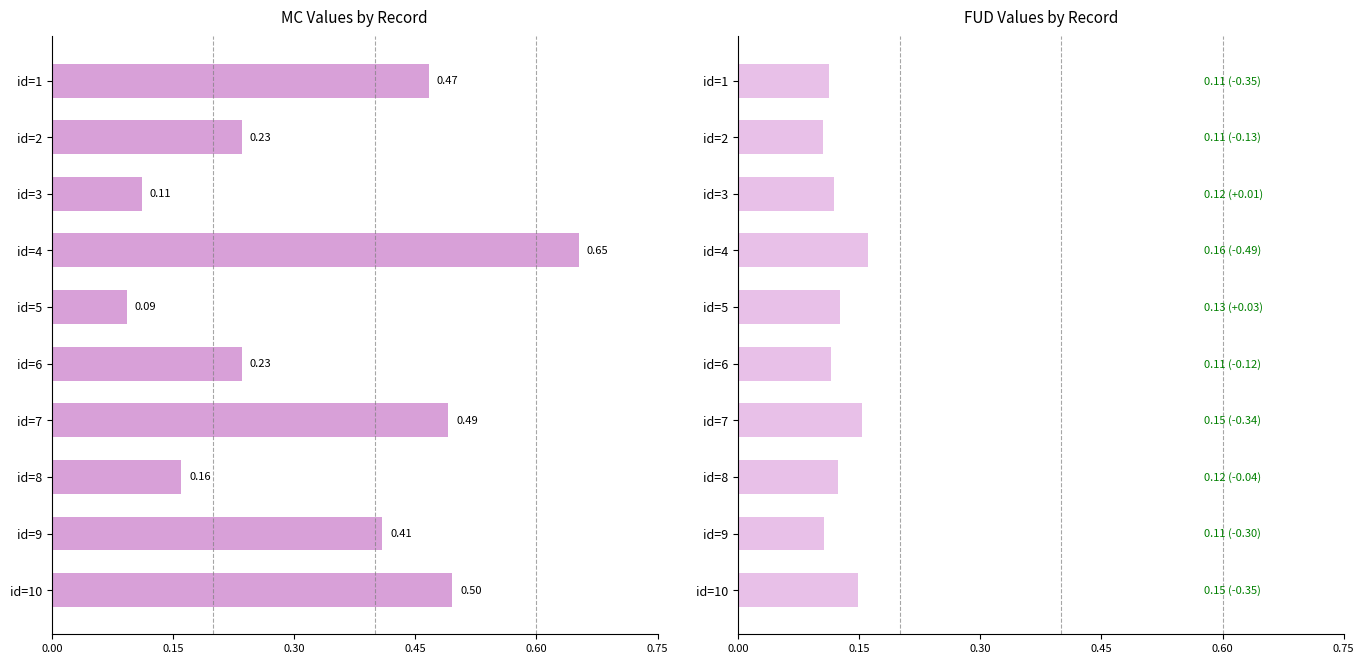

Rank the series at id=2 from lowest to highest value.

FUD, MC